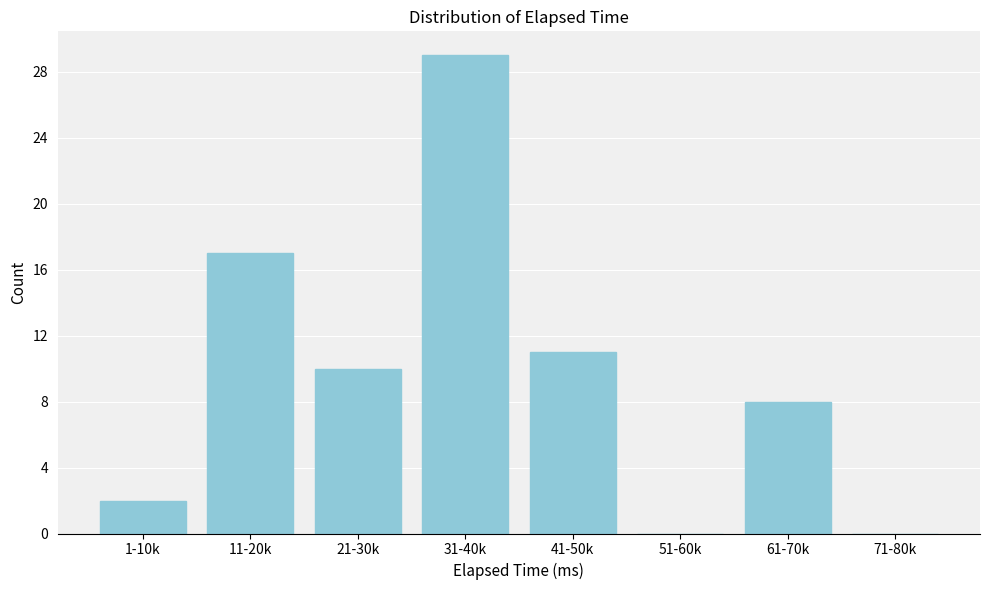

Reading left to right, list all the values displayed in this chart.

1-10k=2	11-20k=17	21-30k=10	31-40k=29	41-50k=11	51-60k=0	61-70k=8	71-80k=0